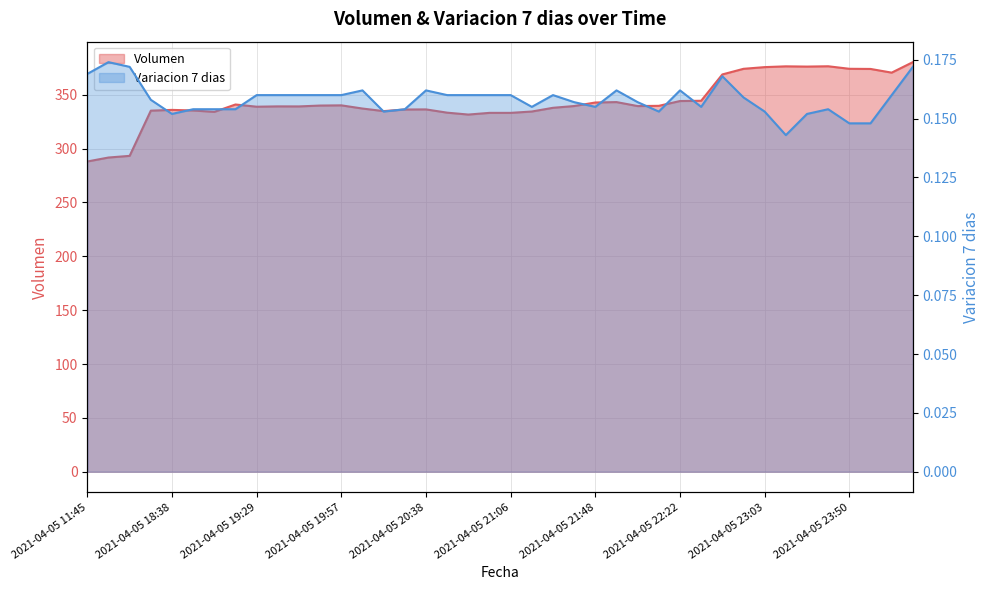

What is the average value of the Variacion 7 dias series?

0.2